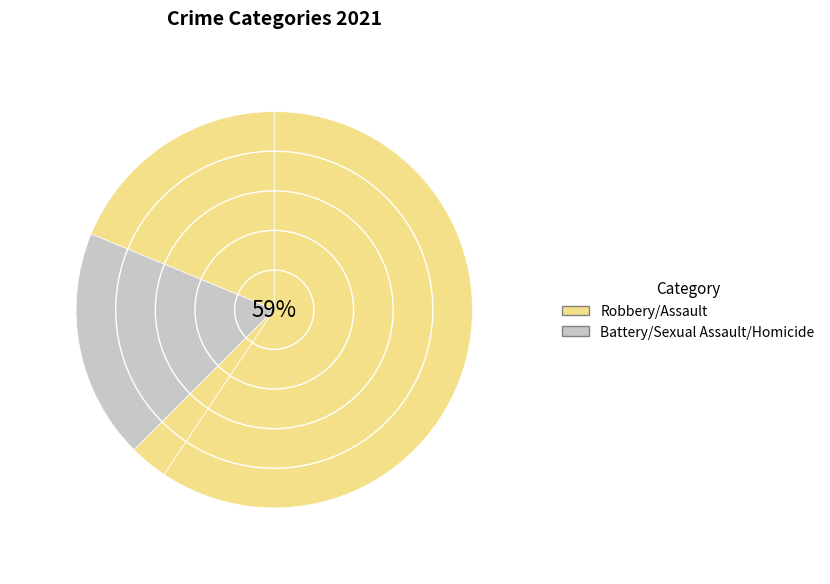

Count the number of slices in the pie.

5